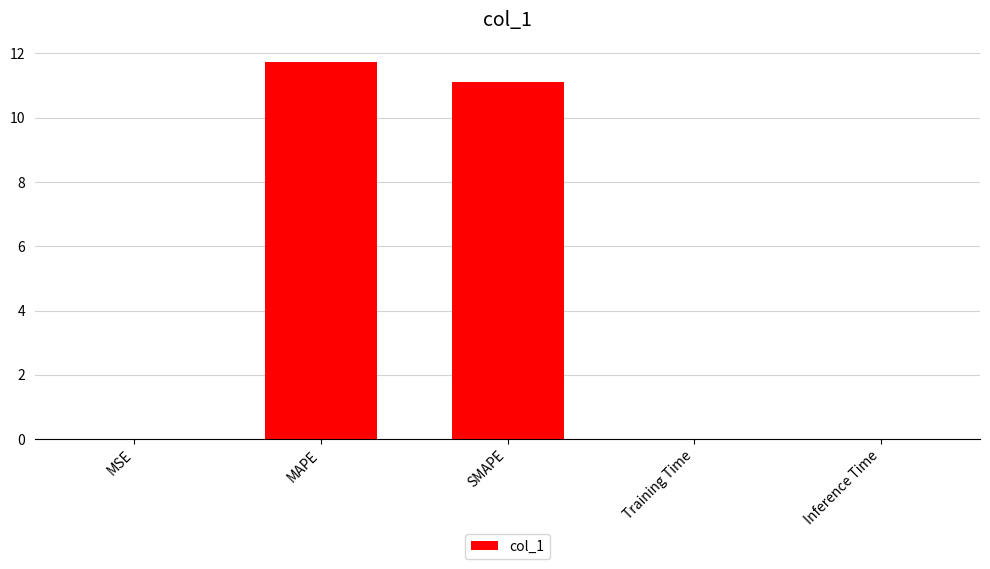

How many distinct data groups are displayed?

1